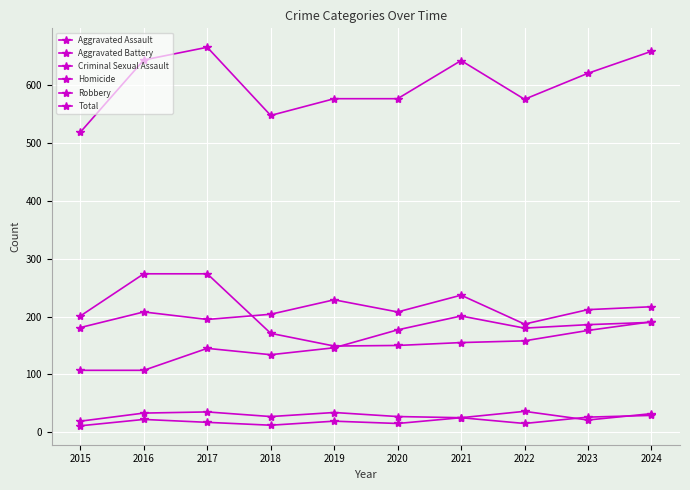

Rank the series at 2017 from lowest to highest value.

Homicide, Criminal Sexual Assault, Aggravated Assault, Aggravated Battery, Robbery, Total